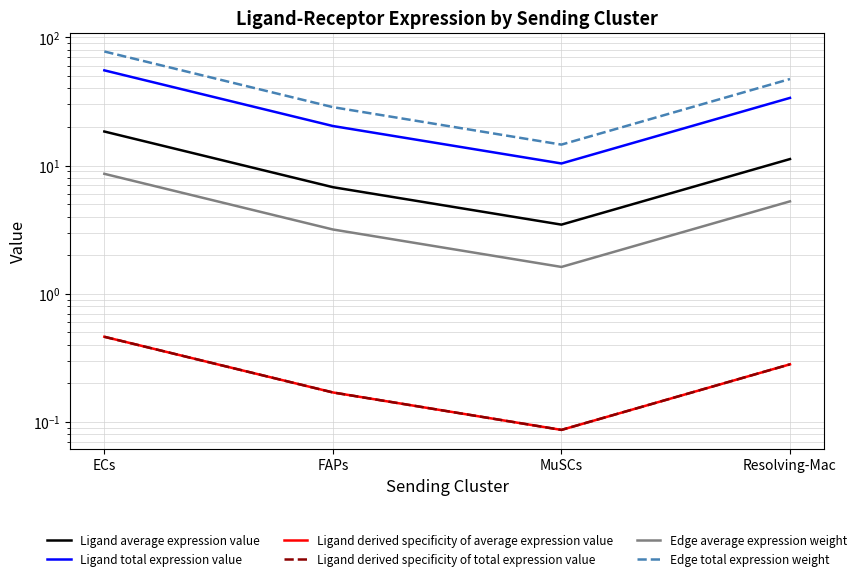

At how many categories does at least one series exceed 34?

2